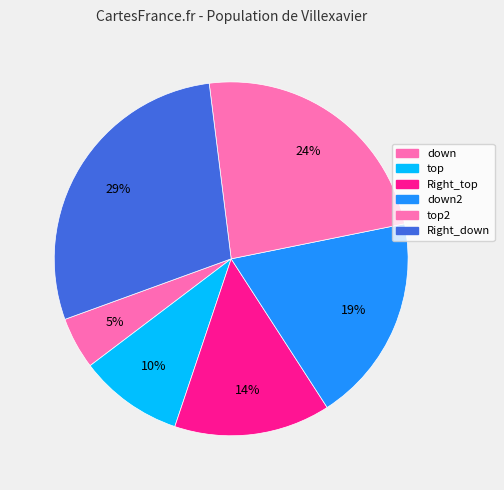

To the nearest percent, what portion does Right_down represent?

29%